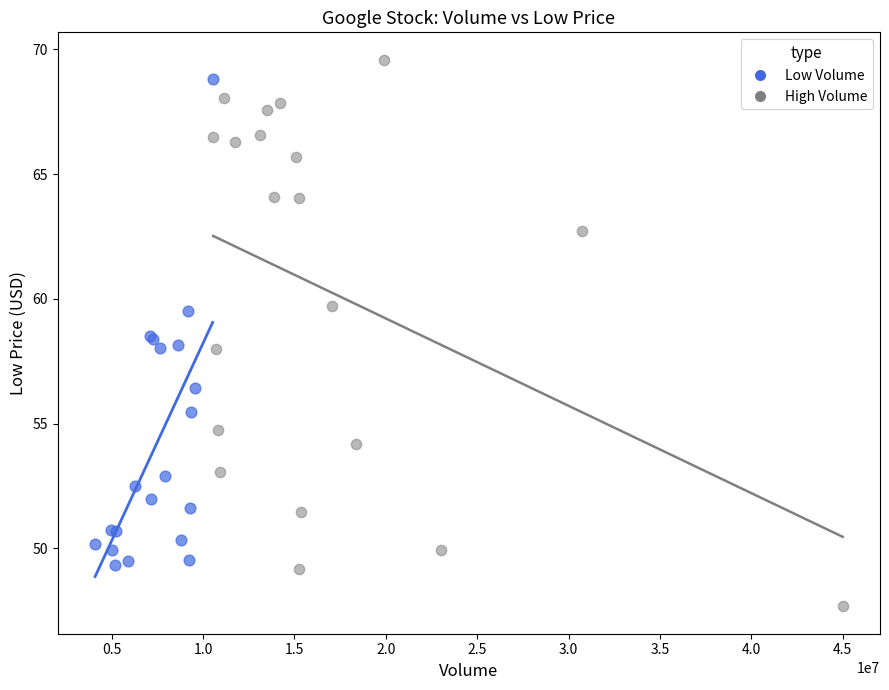

Which series contains the lowest Y value?

High Volume